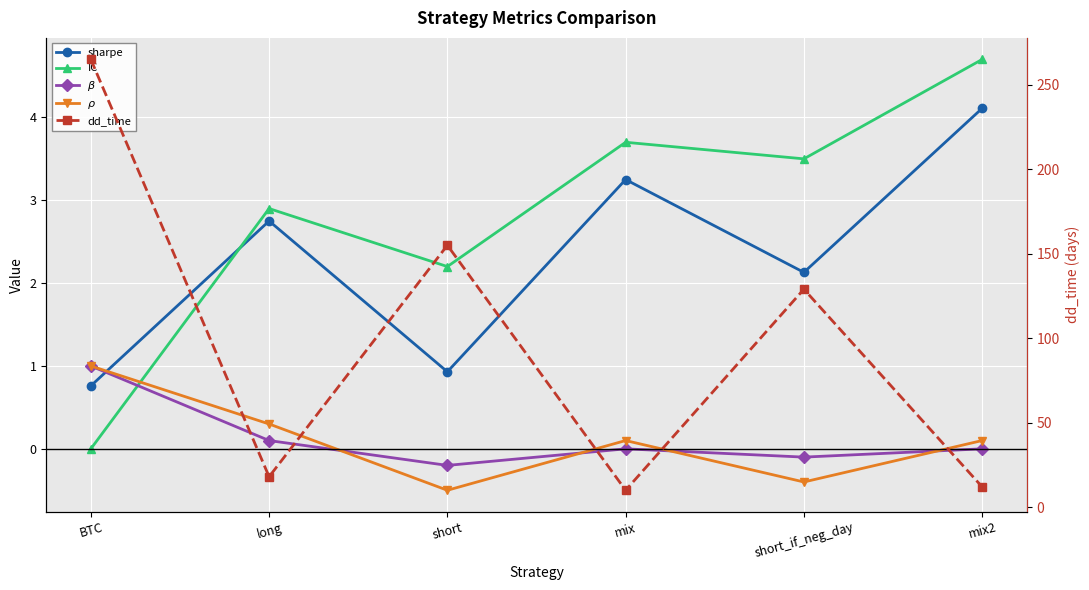

Count the number of data series in this chart.

5